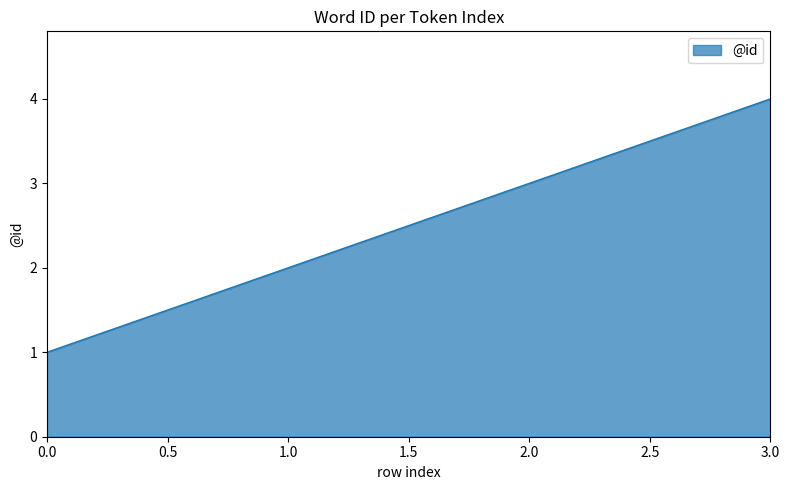

Which label corresponds to the largest value in the chart?

3.0